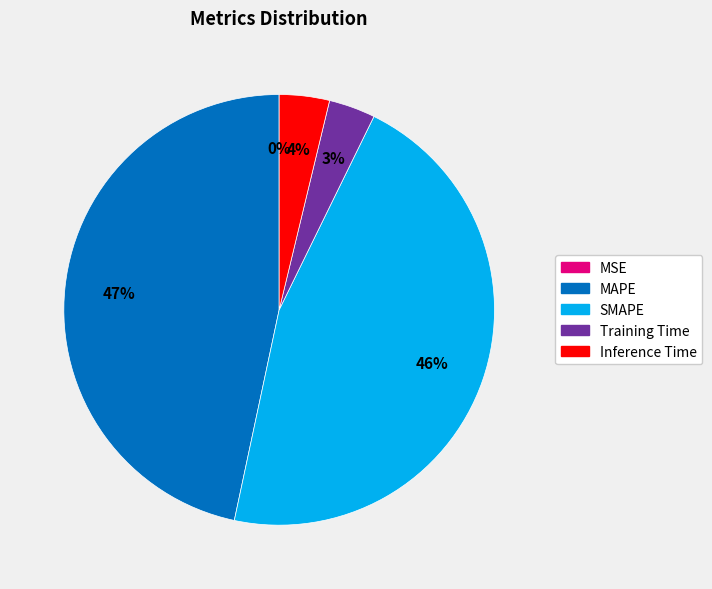

What is the ratio of the value at MAPE to the value at SMAPE?

1.0